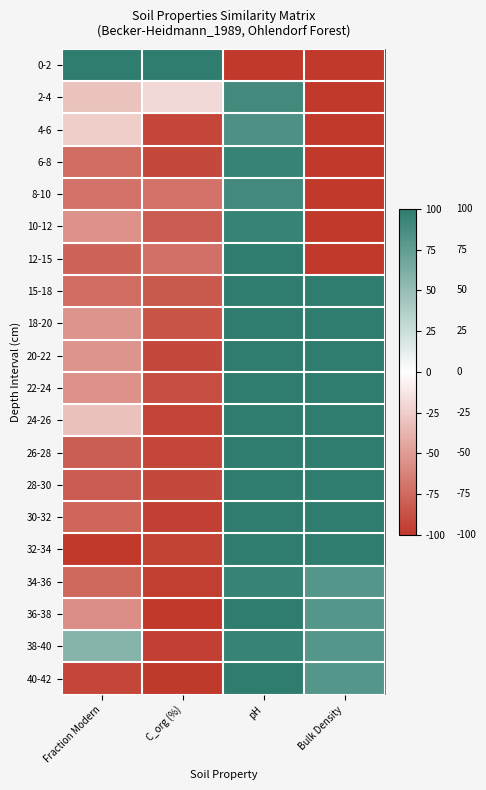

Reading left to right, list all the values displayed in this chart.

0-2: Fraction Modern=100.0	C_org (%)=100.0	pH=-100.0	Bulk Density=-100.0
2-4: Fraction Modern=-30.2	C_org (%)=-19.5	pH=89.5	Bulk Density=-100.0
4-6: Fraction Modern=-24.7	C_org (%)=-92.8	pH=84.2	Bulk Density=-100.0
6-8: Fraction Modern=-73.5	C_org (%)=-91.5	pH=94.7	Bulk Density=-100.0
8-10: Fraction Modern=-71.1	C_org (%)=-70.8	pH=89.5	Bulk Density=-100.0
10-12: Fraction Modern=-55.2	C_org (%)=-81.8	pH=94.7	Bulk Density=-100.0
12-15: Fraction Modern=-77.4	C_org (%)=-71.2	pH=100.0	Bulk Density=-100.0
15-18: Fraction Modern=-73.9	C_org (%)=-83.5	pH=100.0	Bulk Density=100.0
18-20: Fraction Modern=-53.6	C_org (%)=-85.6	pH=100.0	Bulk Density=100.0
20-22: Fraction Modern=-53.2	C_org (%)=-91.5	pH=100.0	Bulk Density=100.0
22-24: Fraction Modern=-55.2	C_org (%)=-88.6	pH=100.0	Bulk Density=100.0
24-26: Fraction Modern=-30.6	C_org (%)=-94.1	pH=100.0	Bulk Density=100.0
26-28: Fraction Modern=-80.9	C_org (%)=-92.8	pH=100.0	Bulk Density=100.0
28-30: Fraction Modern=-81.7	C_org (%)=-91.5	pH=100.0	Bulk Density=100.0
30-32: Fraction Modern=-77.2	C_org (%)=-95.3	pH=100.0	Bulk Density=100.0
32-34: Fraction Modern=-100.0	C_org (%)=-94.9	pH=100.0	Bulk Density=100.0
34-36: Fraction Modern=-75.2	C_org (%)=-96.6	pH=94.7	Bulk Density=80.4
36-38: Fraction Modern=-56.7	C_org (%)=-100.0	pH=100.0	Bulk Density=80.4
38-40: Fraction Modern=57.1	C_org (%)=-95.3	pH=94.7	Bulk Density=80.4
40-42: Fraction Modern=-92.9	C_org (%)=-98.7	pH=100.0	Bulk Density=80.4